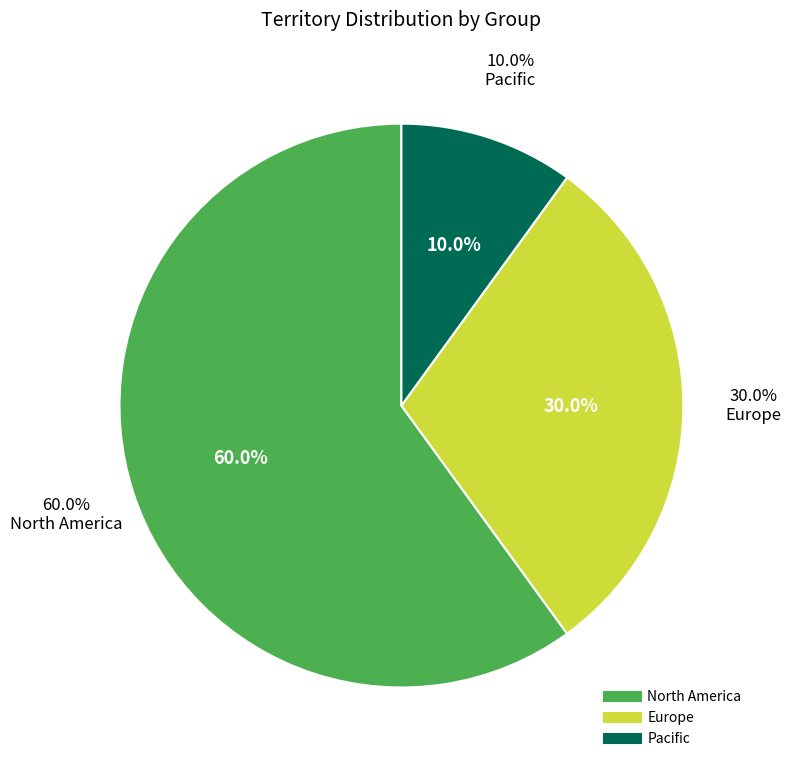

Between North America and Europe, which is larger?

North America